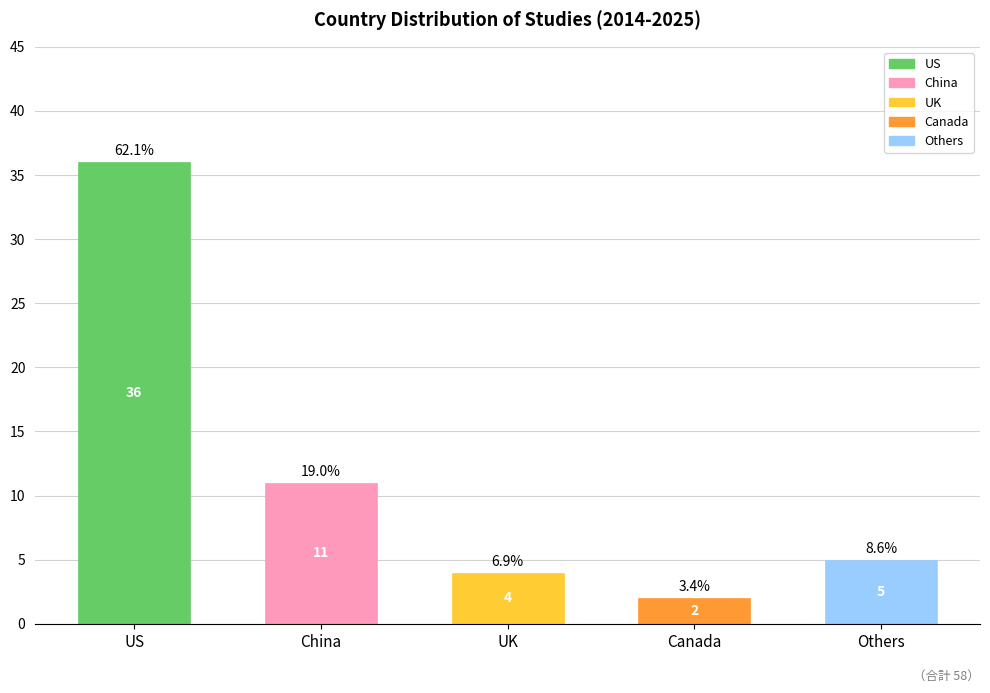

At which label is the value closest to 19?

China